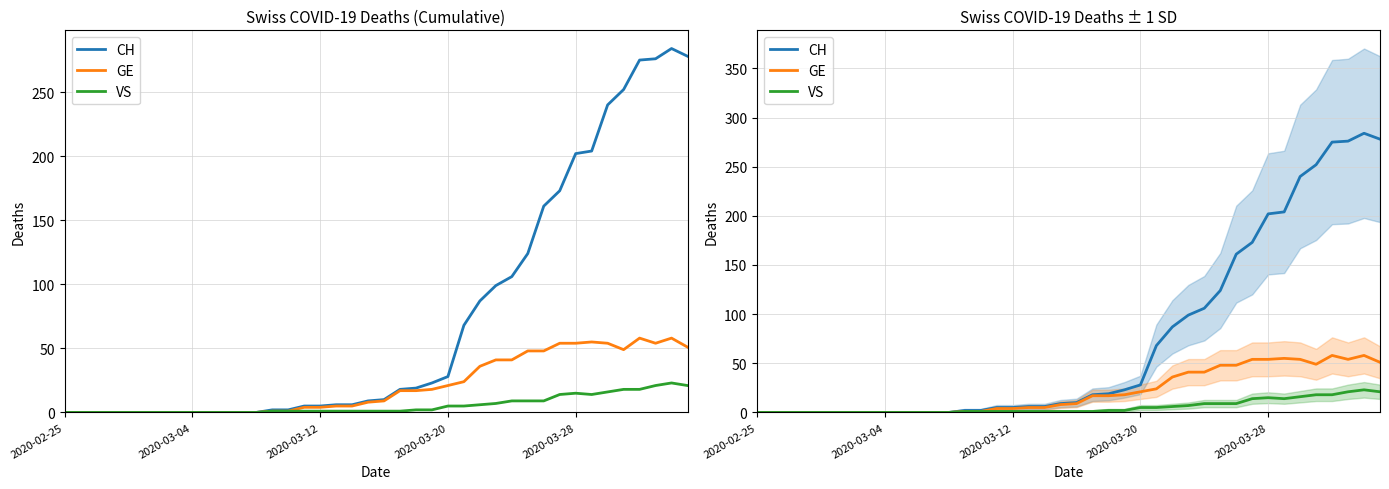

What is the spread (max minus min) of values at 17?

5